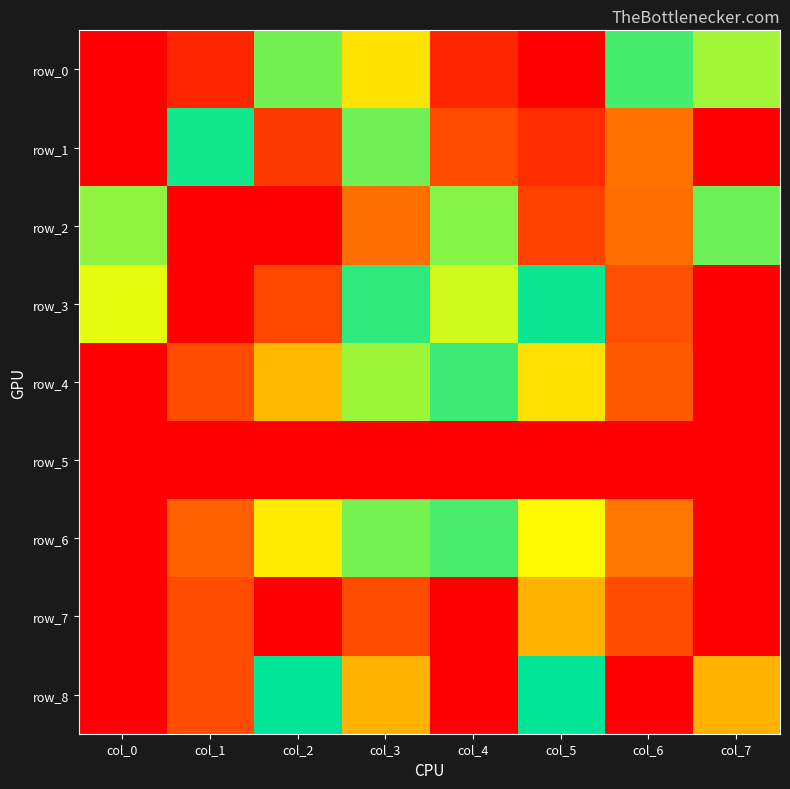

Reading right to left, what are all the values shown in this chart?

row_0: col_7=0.4	col_6=0.5	col_5=1.0	col_4=0.9	col_3=0.3	col_2=0.6	col_1=0.1	col_0=0.0
row_1: col_7=0.0	col_6=0.2	col_5=0.9	col_4=0.9	col_3=0.6	col_2=0.9	col_1=0.5	col_0=1.0
row_2: col_7=0.4	col_6=0.8	col_5=0.1	col_4=0.6	col_3=0.8	col_2=0.0	col_1=1.0	col_0=0.6
row_3: col_7=1.0	col_6=0.9	col_5=0.5	col_4=0.4	col_3=0.5	col_2=0.1	col_1=0.0	col_0=0.4
row_4: col_7=1.0	col_6=0.9	col_5=0.7	col_4=0.5	col_3=0.4	col_2=0.3	col_1=0.1	col_0=0.0
row_5: col_7=0.0	col_6=0.0	col_5=1.0	col_4=1.0	col_3=1.0	col_2=0.0	col_1=0.0	col_0=1.0
row_6: col_7=1.0	col_6=0.8	col_5=0.7	col_4=0.5	col_3=0.4	col_2=0.3	col_1=0.2	col_0=0.0
row_7: col_7=1.0	col_6=0.9	col_5=0.8	col_4=1.0	col_3=0.9	col_2=1.0	col_1=0.9	col_0=0.0
row_8: col_7=0.8	col_6=1.0	col_5=0.5	col_4=0.0	col_3=0.3	col_2=0.5	col_1=0.1	col_0=0.0